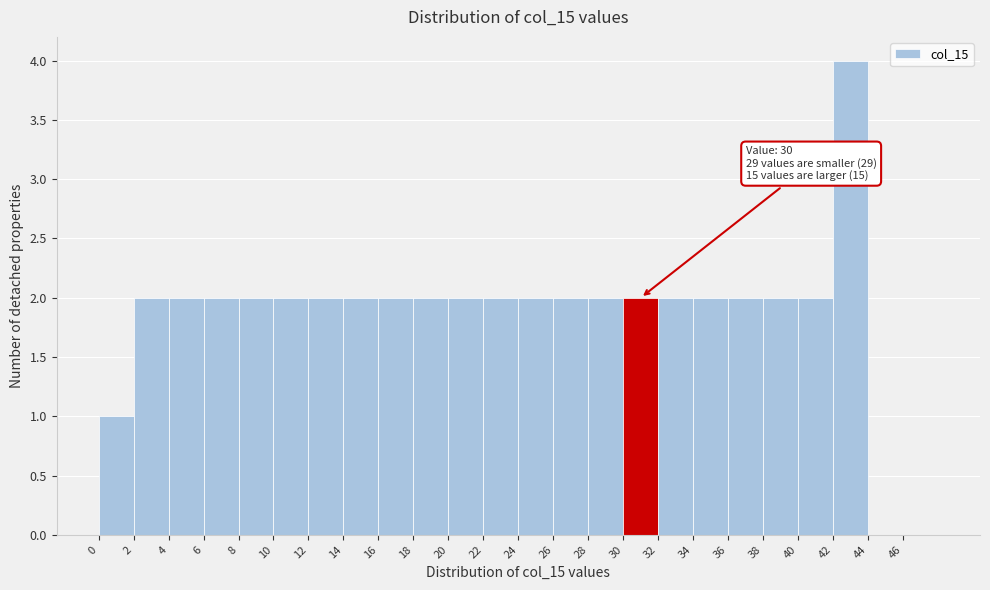

Over which range of the x-axis is the bar tallest?

42 to 44